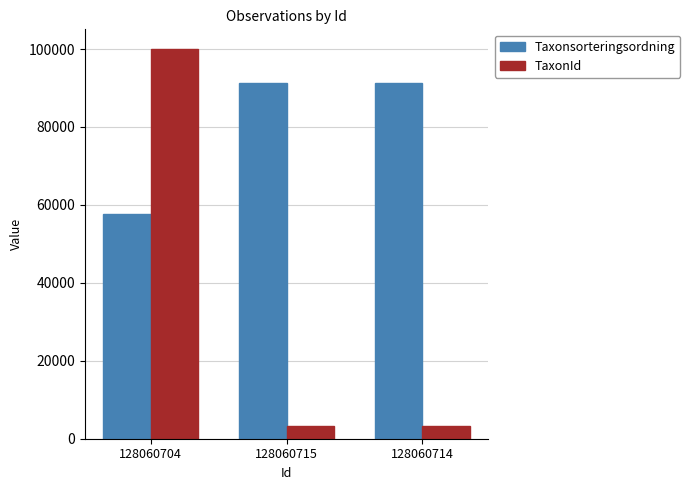

How many values in the Taxonsorteringsordning series are below 91277?

1